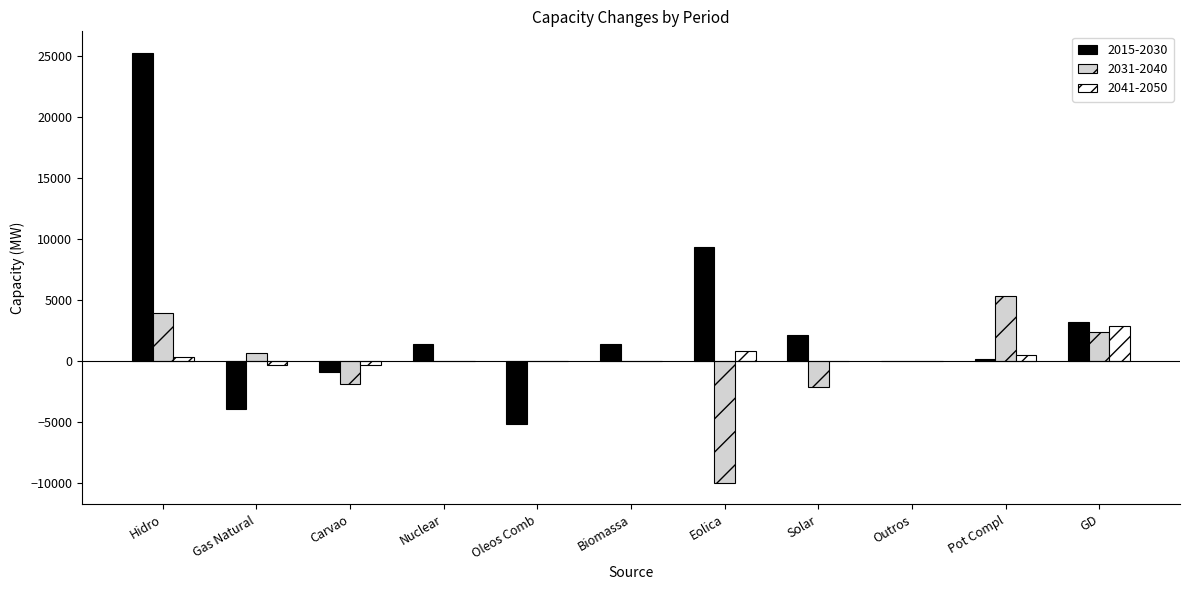

Which category has the highest value in the 2015-2030 series?

Hidro